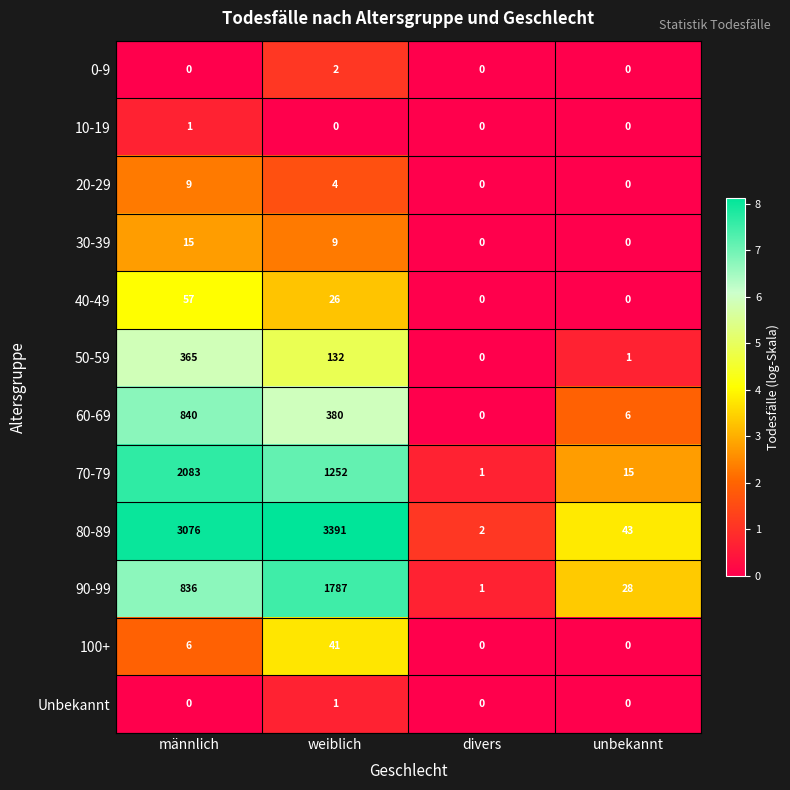

What is the sum of all 70-79 values?

3351